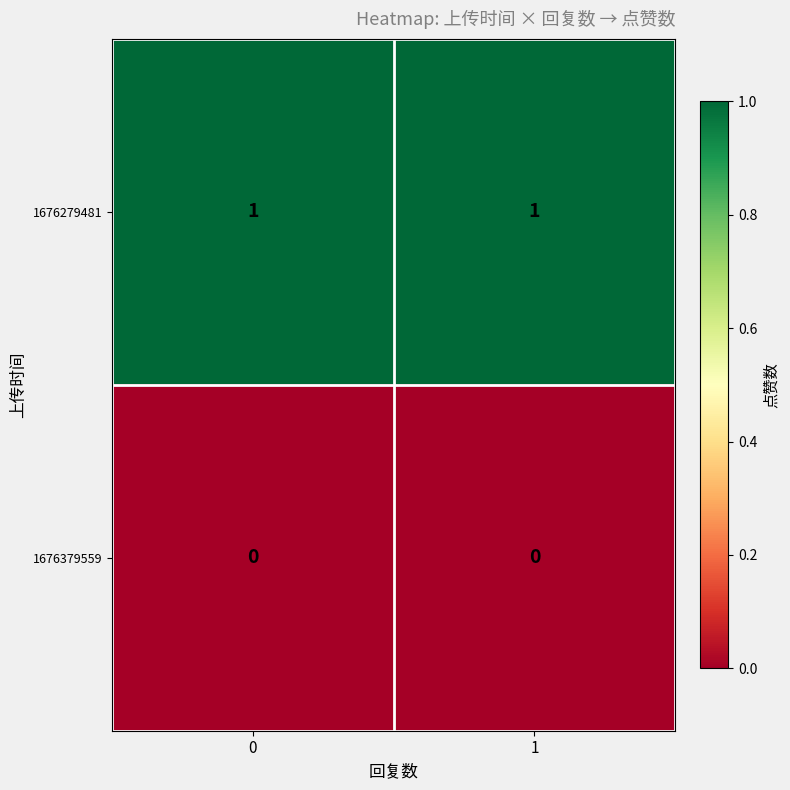

The value of 1676379559 at 1 is 0. True or false?

True